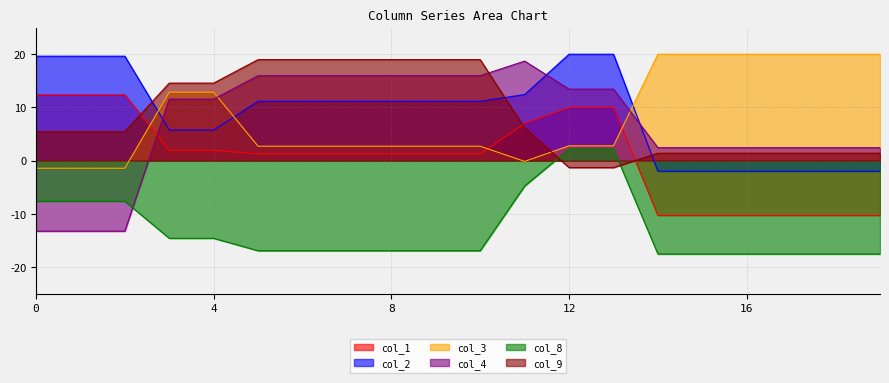

What is the spread (max minus min) of values at 4?

29.2